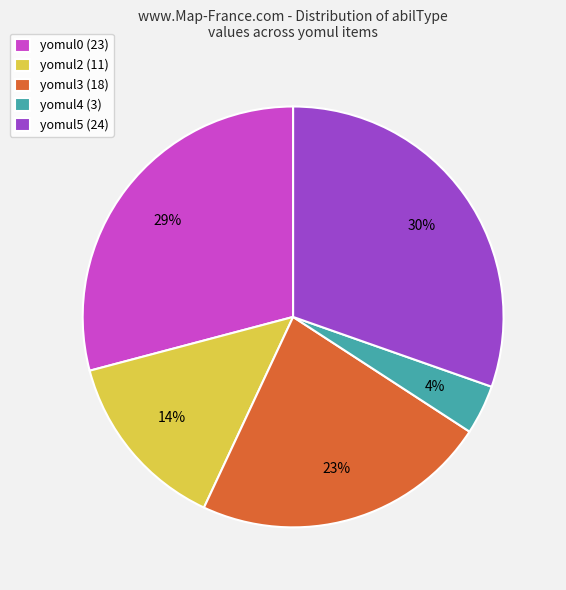

Do yomul5 (24) and yomul2 (11) together represent more than half of the pie?

No